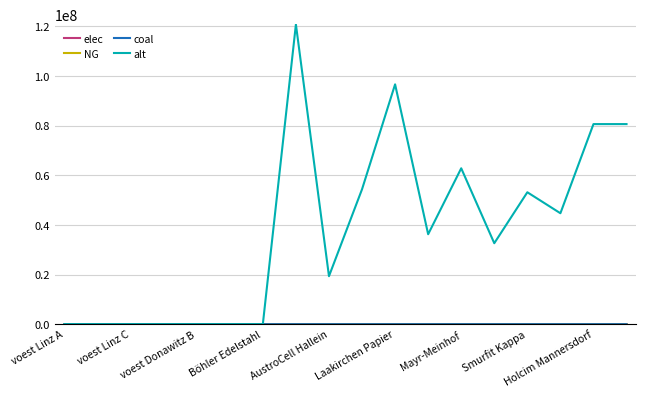

What is the maximum value shown in the chart?

120748455.0